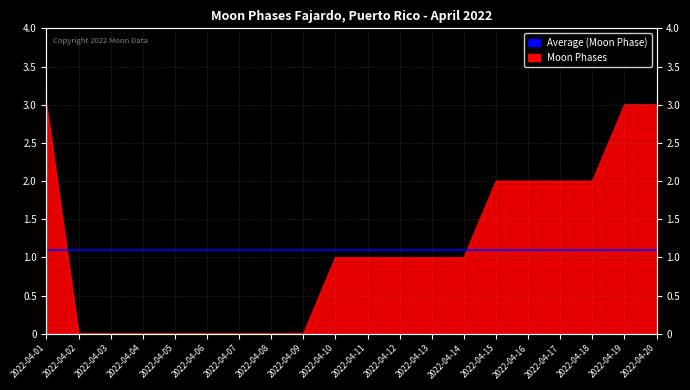

True or false: the data shows 3 at 2022-04-19.

True